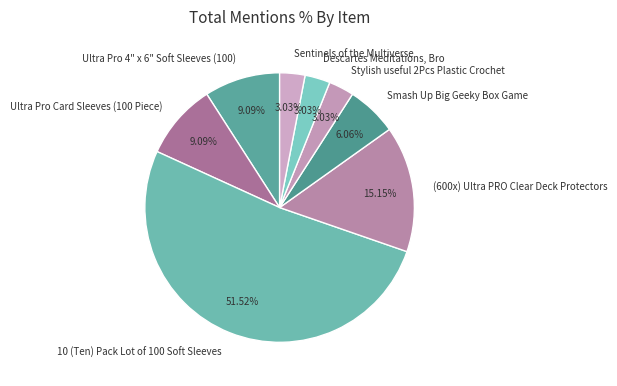

Between Ultra Pro Card Sleeves (100 Piece) and Sentinels of the Multiverse, which is larger?

Ultra Pro Card Sleeves (100 Piece)